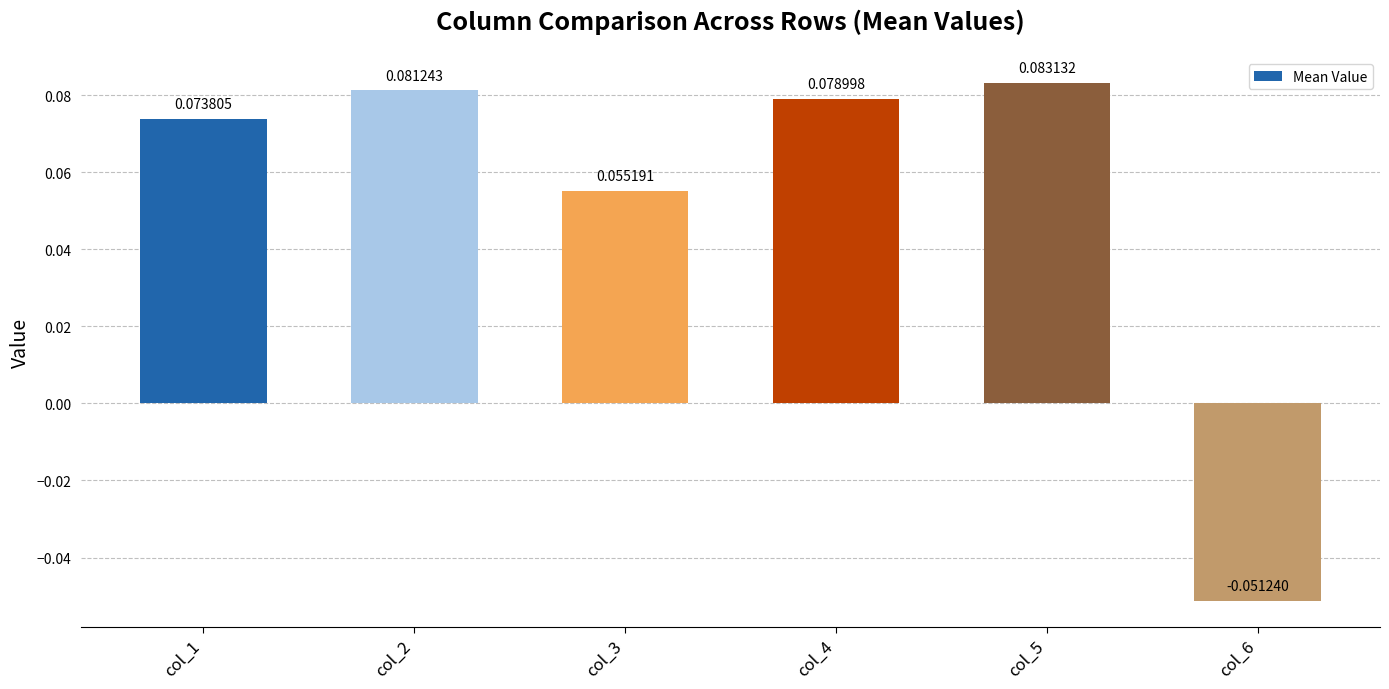

Between col_1 and col_3, which is larger?

col_1